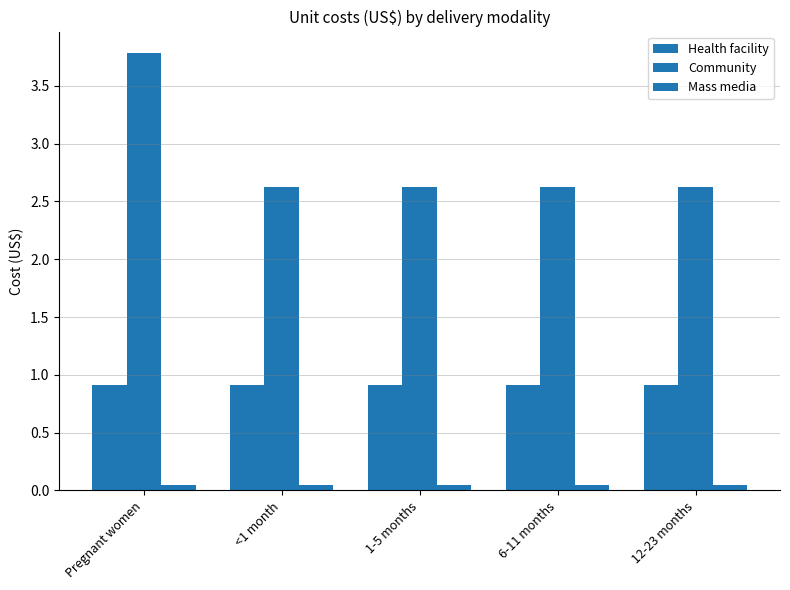

What is the maximum value for Health facility?

0.9